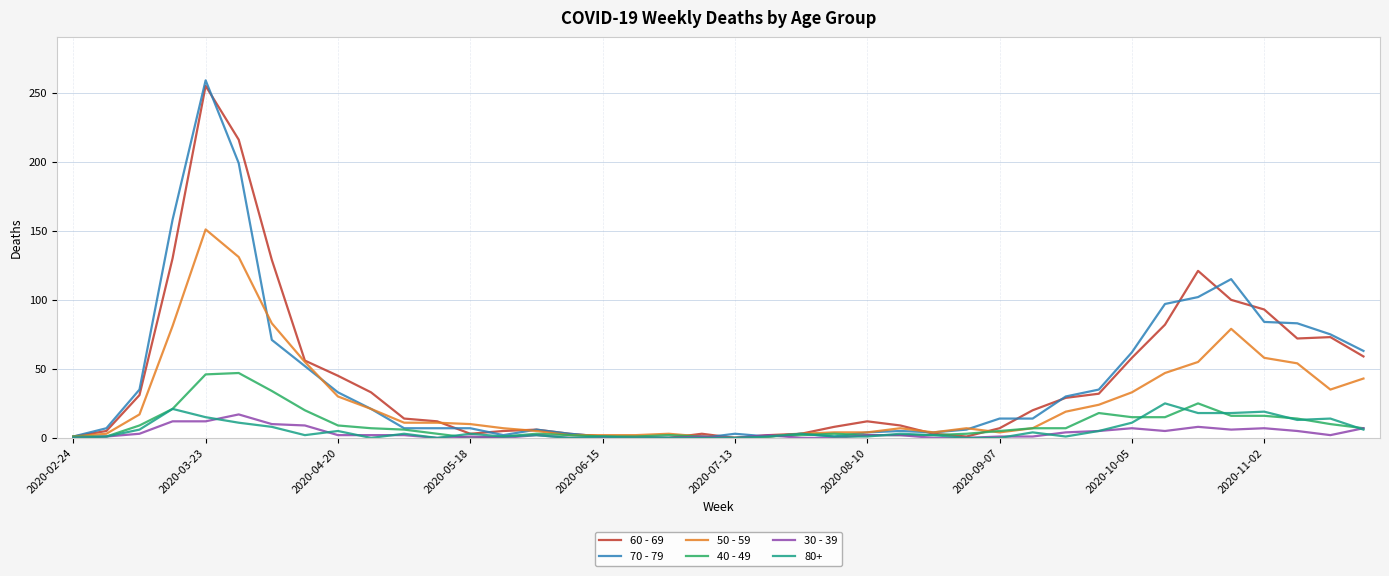

Which series has the largest range (max minus min)?

70 - 79